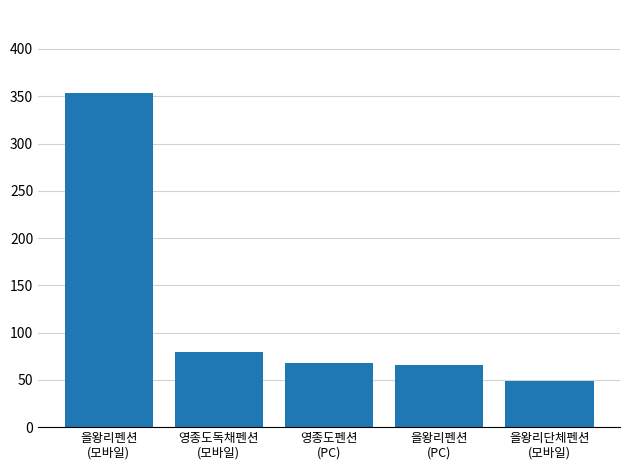

How many bars are there in total?

5